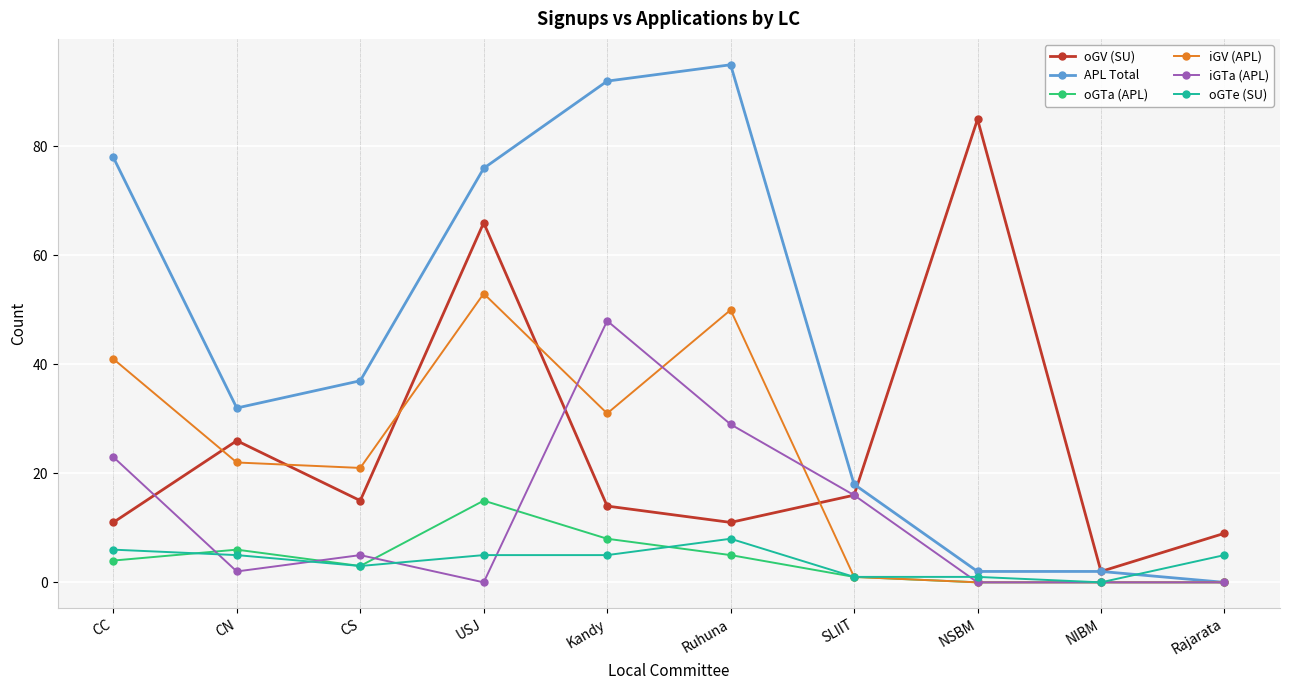

What is the spread (max minus min) of values at USJ?

76